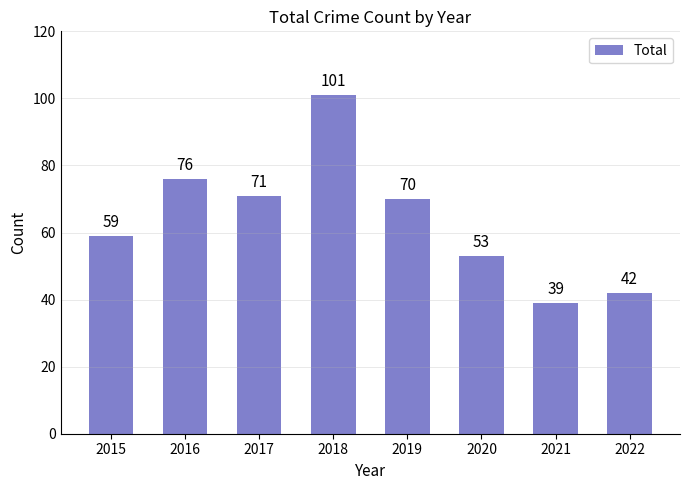

Reading right to left, list all the values displayed in this chart.

42	39	53	70	101	71	76	59